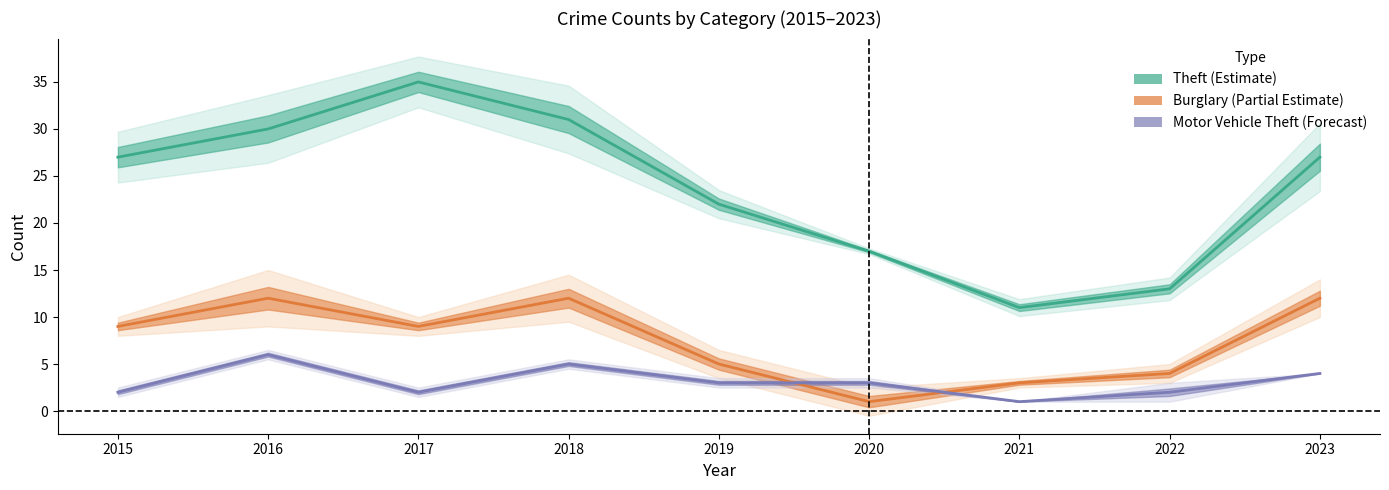

Reading left to right, list all the values displayed in this chart.

Theft (Estimate): 2015=27	2016=30	2017=35	2018=31	2019=22	2020=17	2021=11	2022=13	2023=27
Burglary (Partial Estimate): 2015=9	2016=12	2017=9	2018=12	2019=5	2020=1	2021=3	2022=4	2023=12
Motor Vehicle Theft (Forecast): 2015=2	2016=6	2017=2	2018=5	2019=3	2020=3	2021=1	2022=2	2023=4